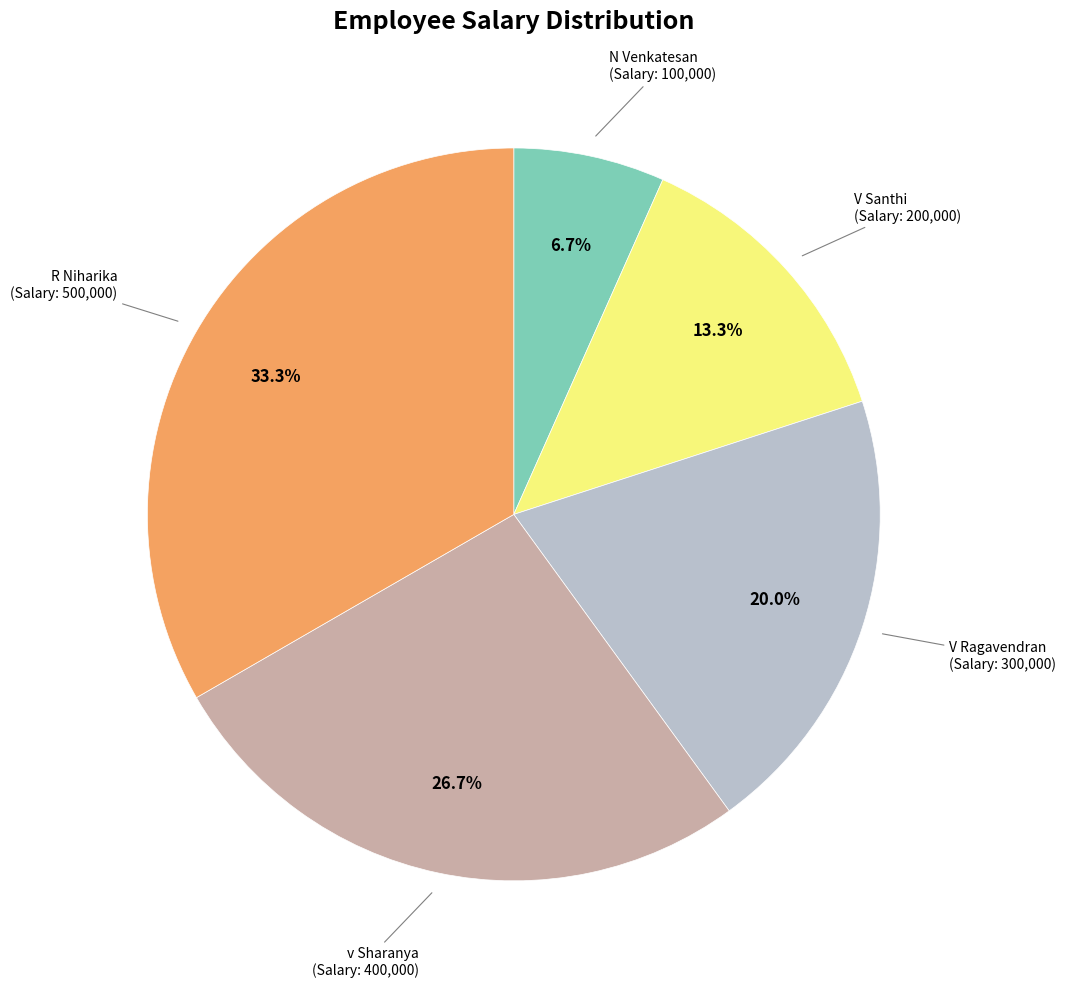

Does V Santhi represent more than half of the total?

No